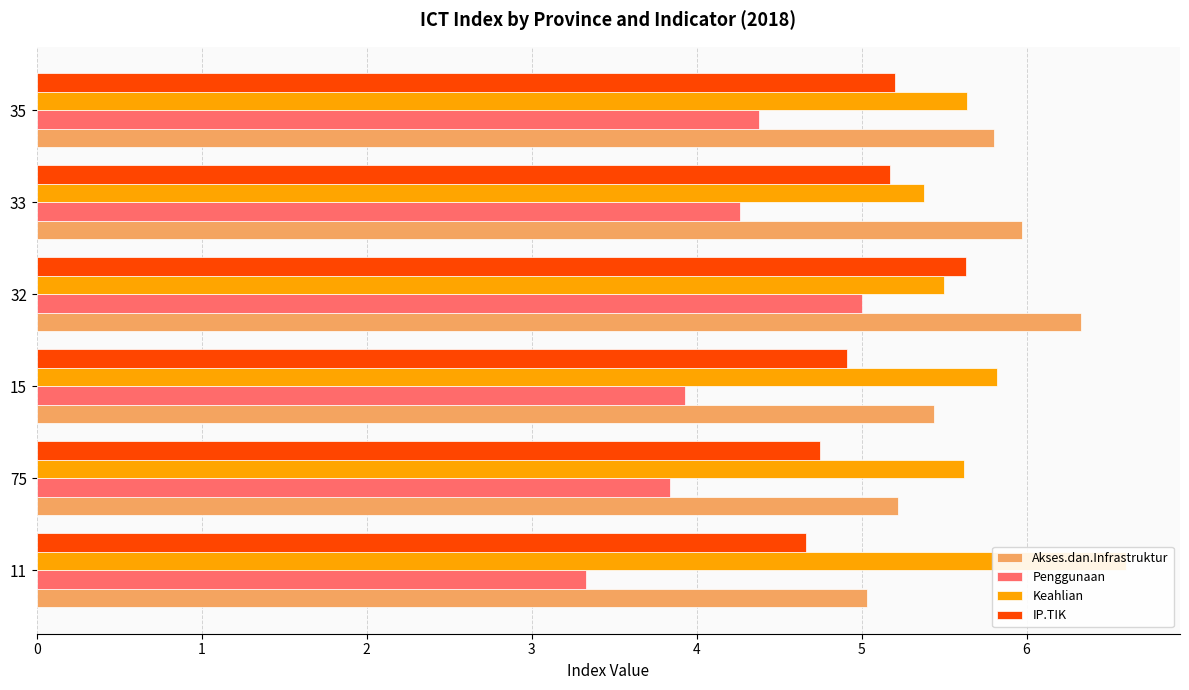

At how many categories does at least one series exceed 6?

2